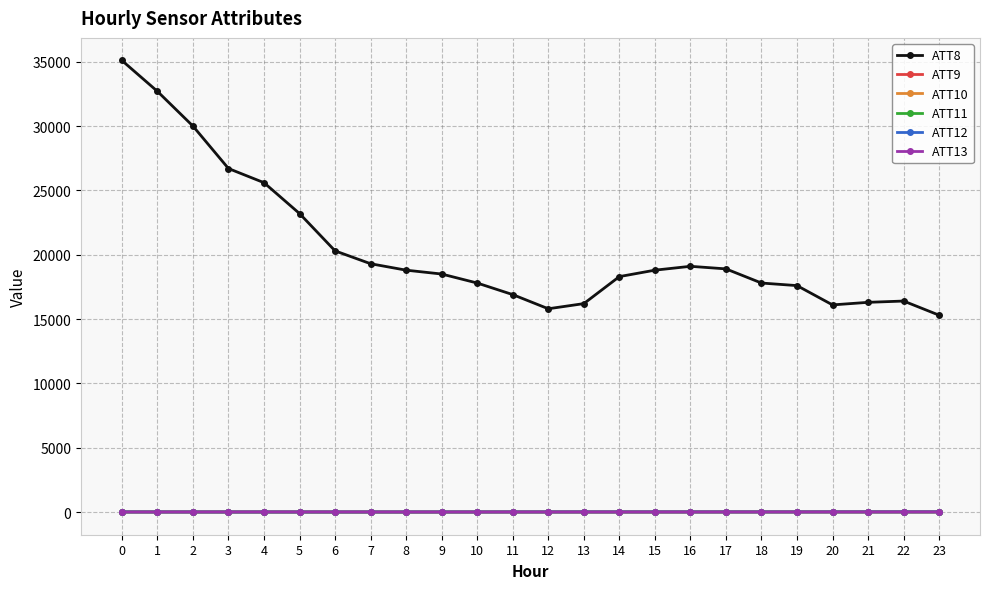

What is the maximum value shown in the chart?

35100.0